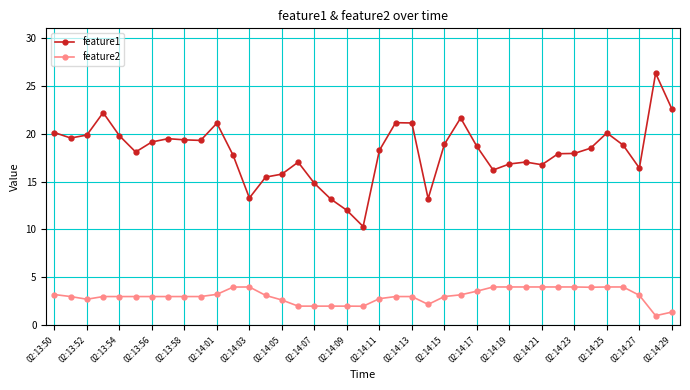

List the series in order of their peak value, highest first.

feature1, feature2